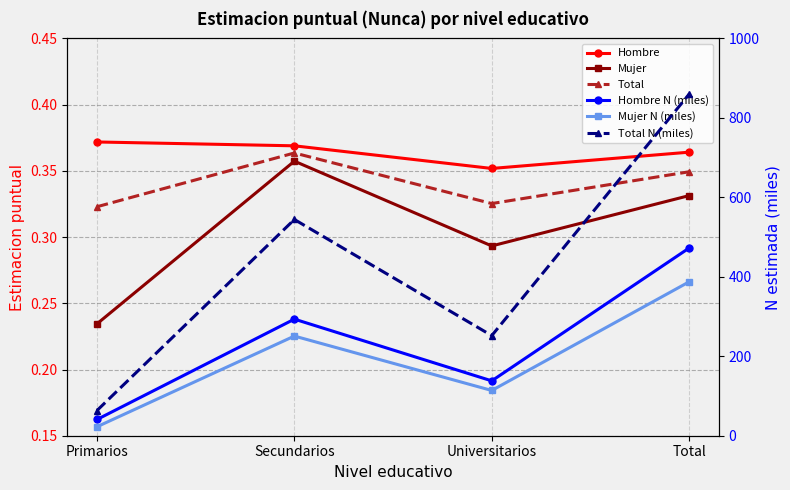

True or false: Mujer N (miles) and Hombre N (miles) intersect in this chart.

False